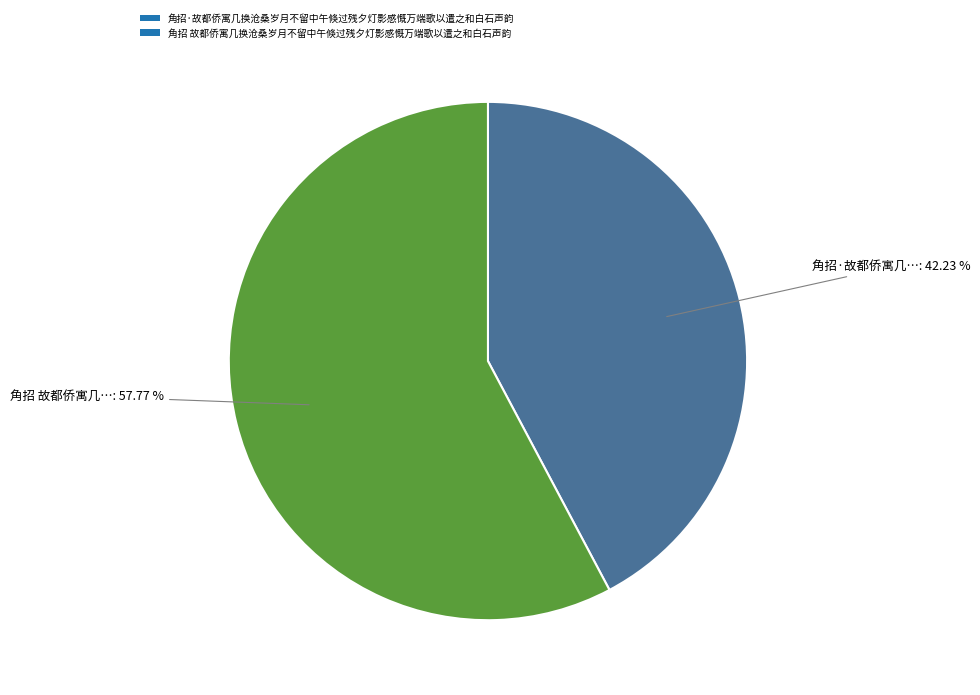

How many segments does this pie chart have?

2